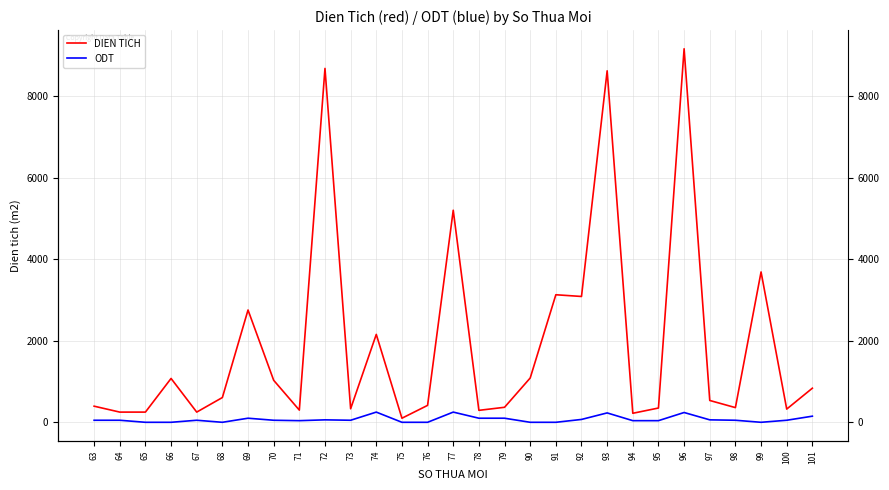

The DIEN TICH series shows 507 at 71. True or false?

False